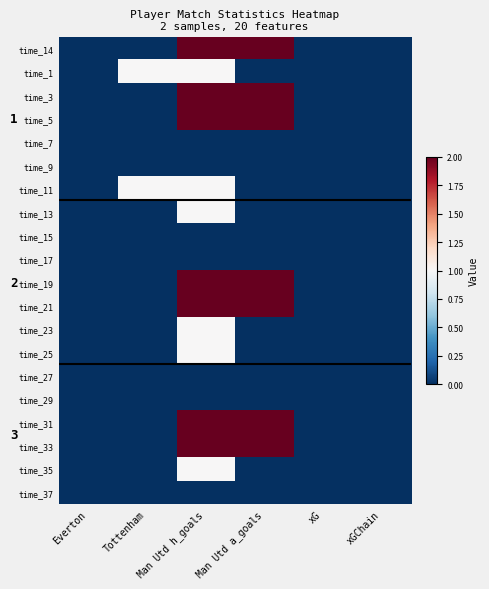

Count the number of data series in this chart.

20